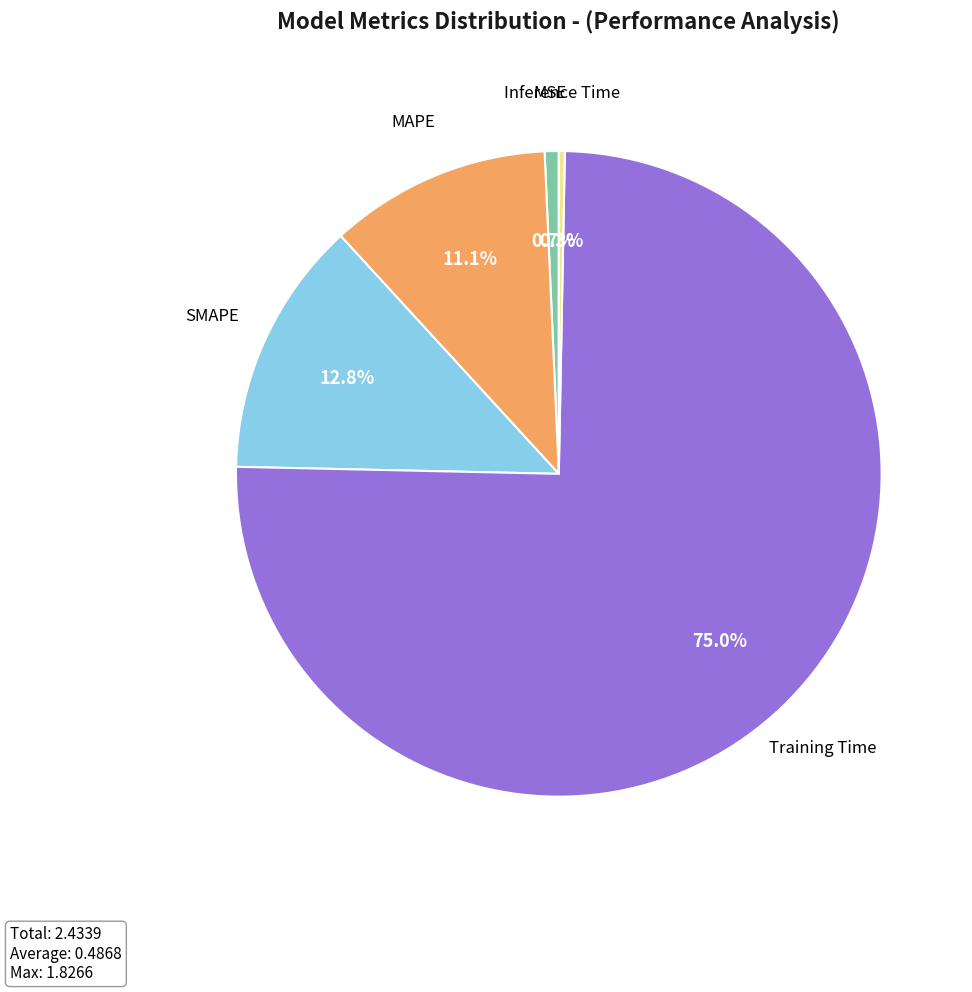

Does any single category account for the majority?

Yes